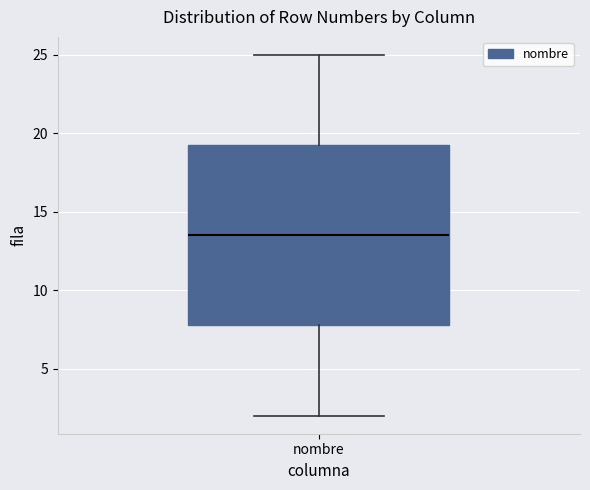

Read this box plot against the y-axis: the position of the median line, the range covered by the box, and the ends of both whiskers. The values are not printed on the chart, so give them approximately, as read against the axis.

median 13.5, box 8.0 to 19.5, whiskers 2.0 to 25.0